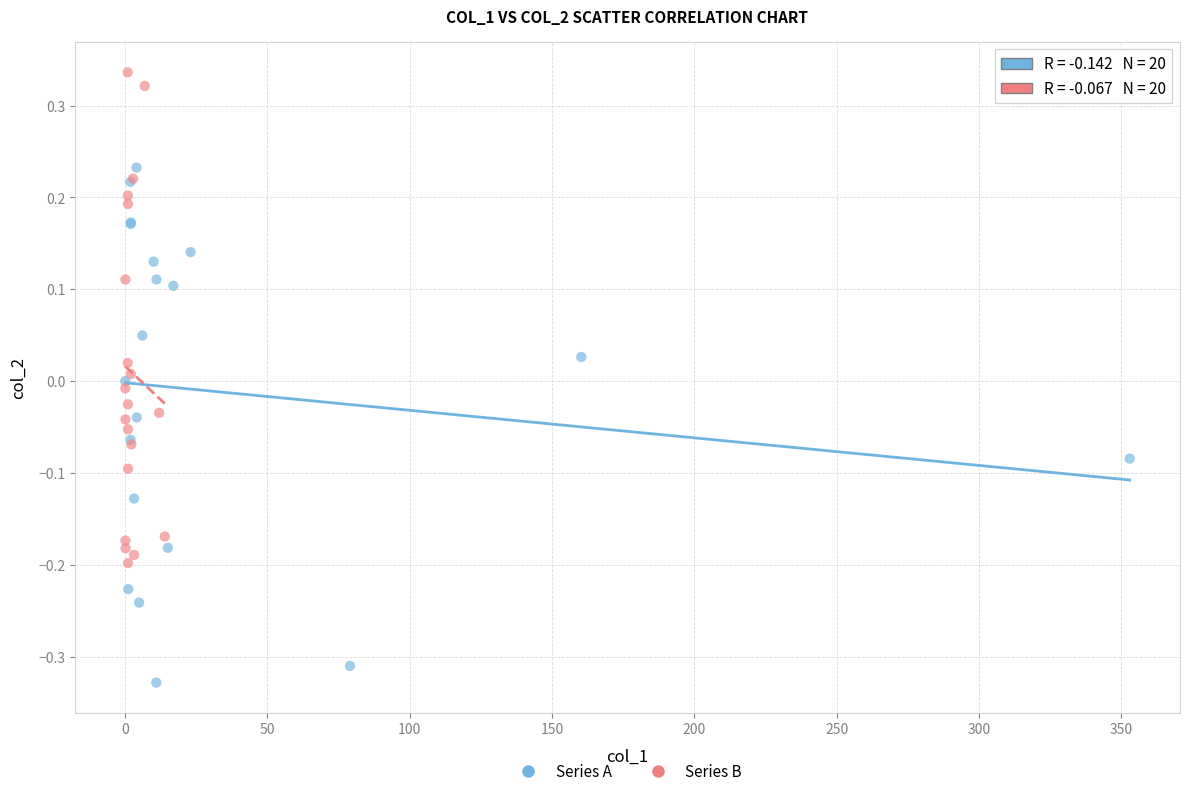

Which series has the widest spread of Y values?

Series A